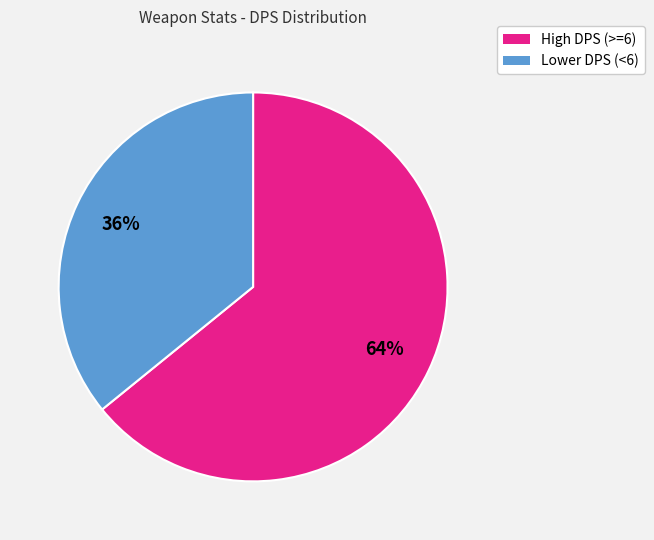

How many slices are in this pie chart?

2